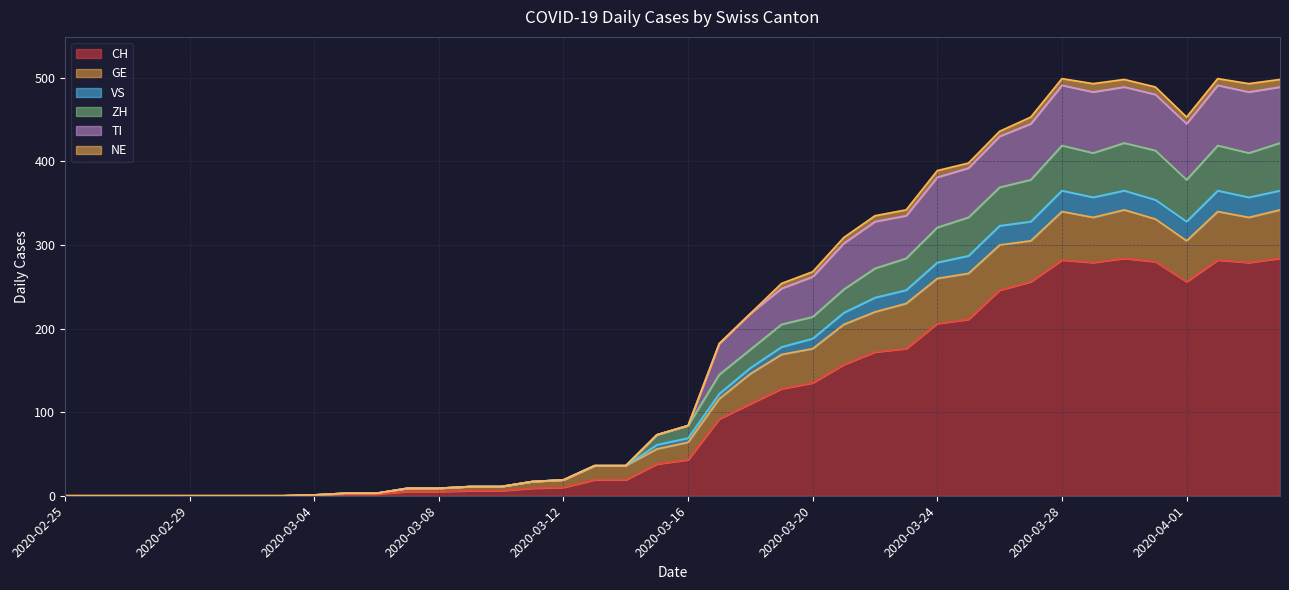

True or false: CH and VS intersect in this chart.

False